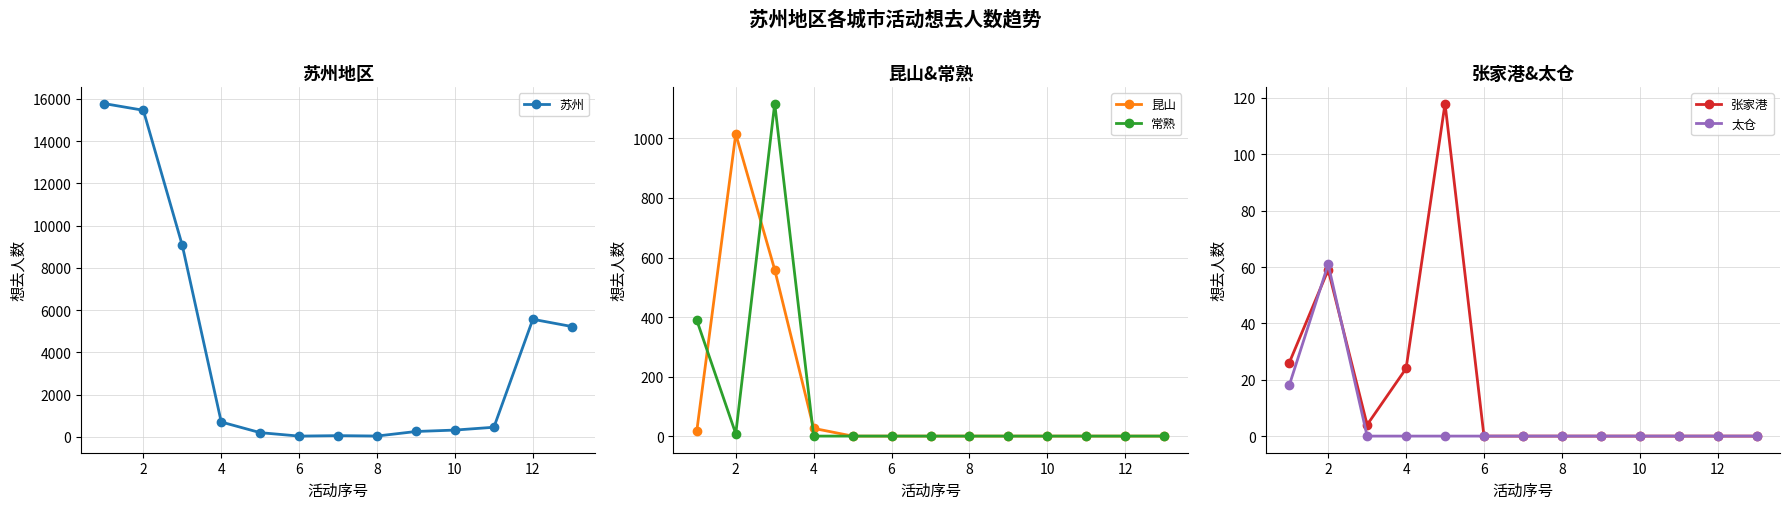

Does the chart have visible grid lines?

Yes